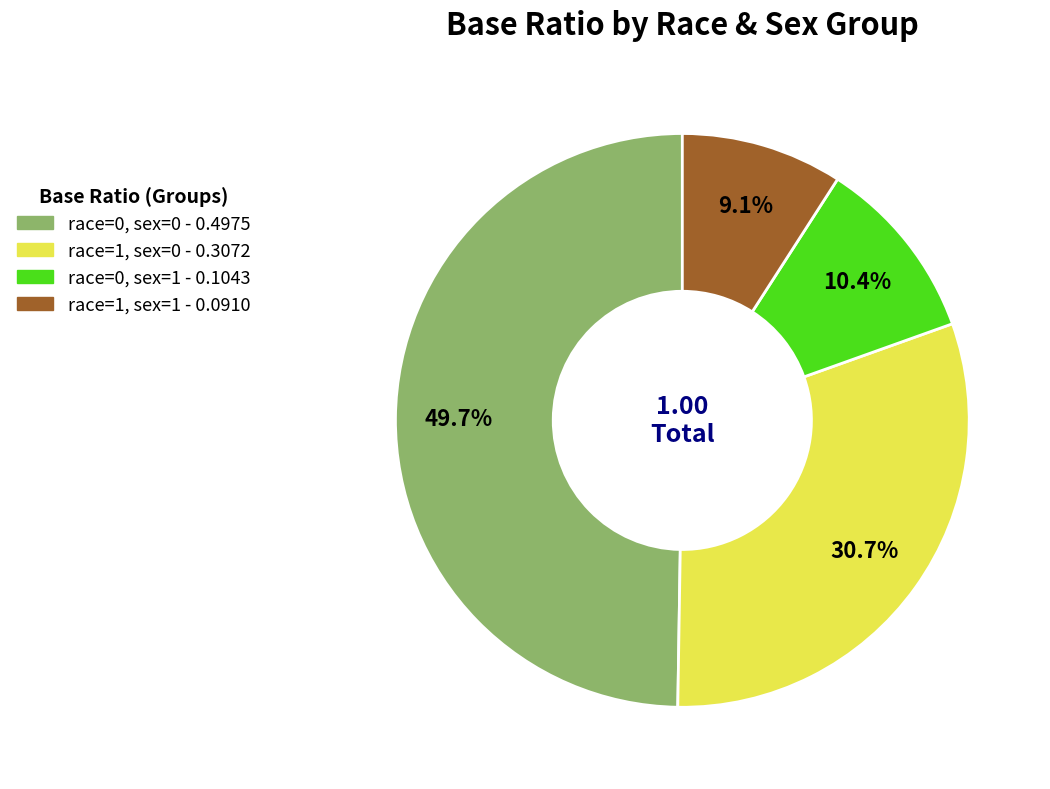

To the nearest percent, what percentage of the pie is race=0, sex=0?

50%